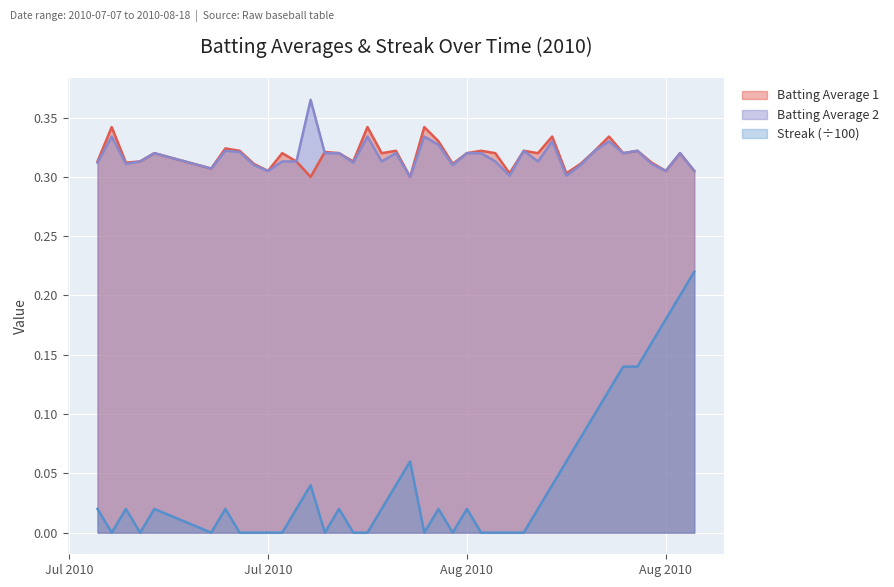

What is the lowest value of the Batting Average 2 series?

0.3